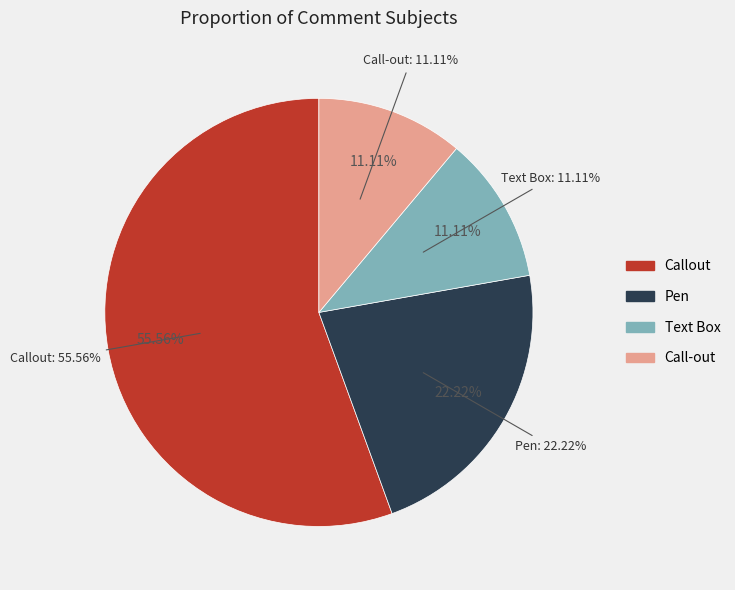

To the nearest percent, what is the average slice percentage?

25%